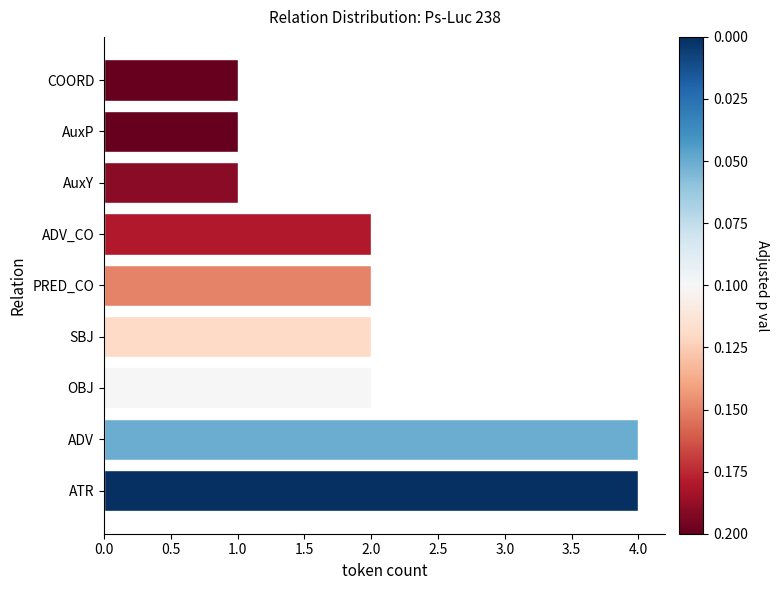

What is the greatest value displayed?

4